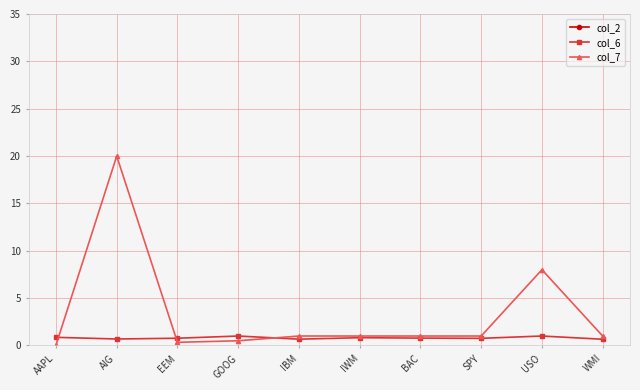

Reading right to left, transcribe all the data shown in this chart.

col_2: 38.0	58.6	145.4	47.4	77.0	110.3	510.0	133.2	64.2	131.8
col_6: 0.7	1.0	0.8	0.8	0.8	0.7	1.0	0.8	0.7	0.9
col_7: 1.0	8.0	1.0	1.0	1.0	1.0	0.5	0.3	20.0	0.0